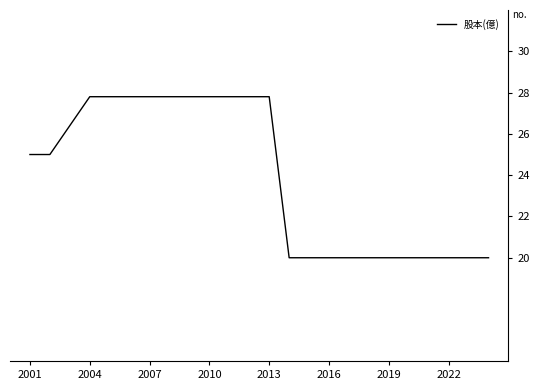

How many lines are shown in the chart?

1